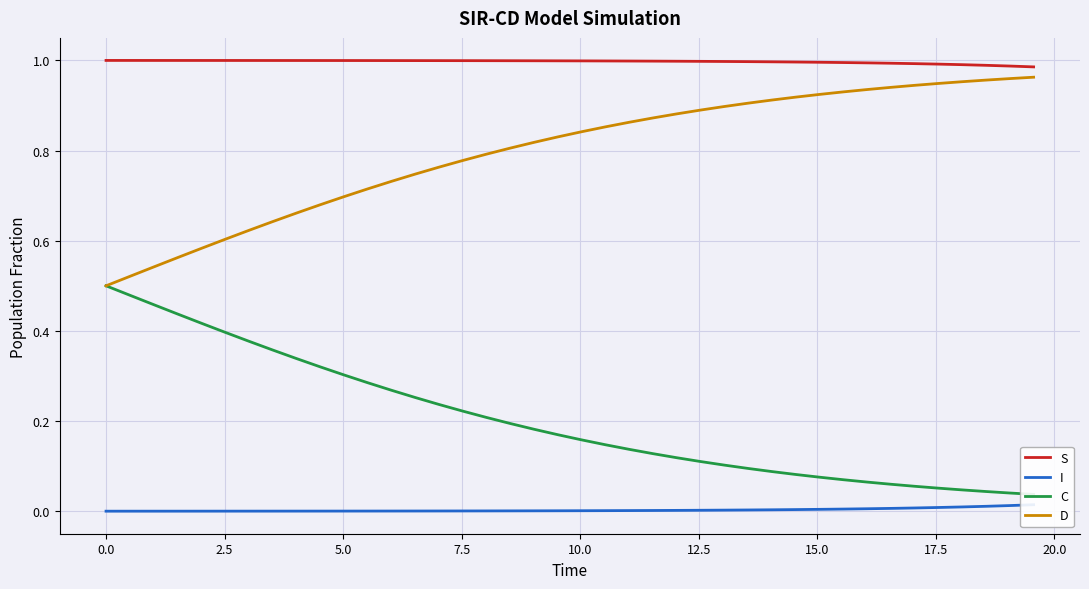

True or false: S and D cross at least once.

False